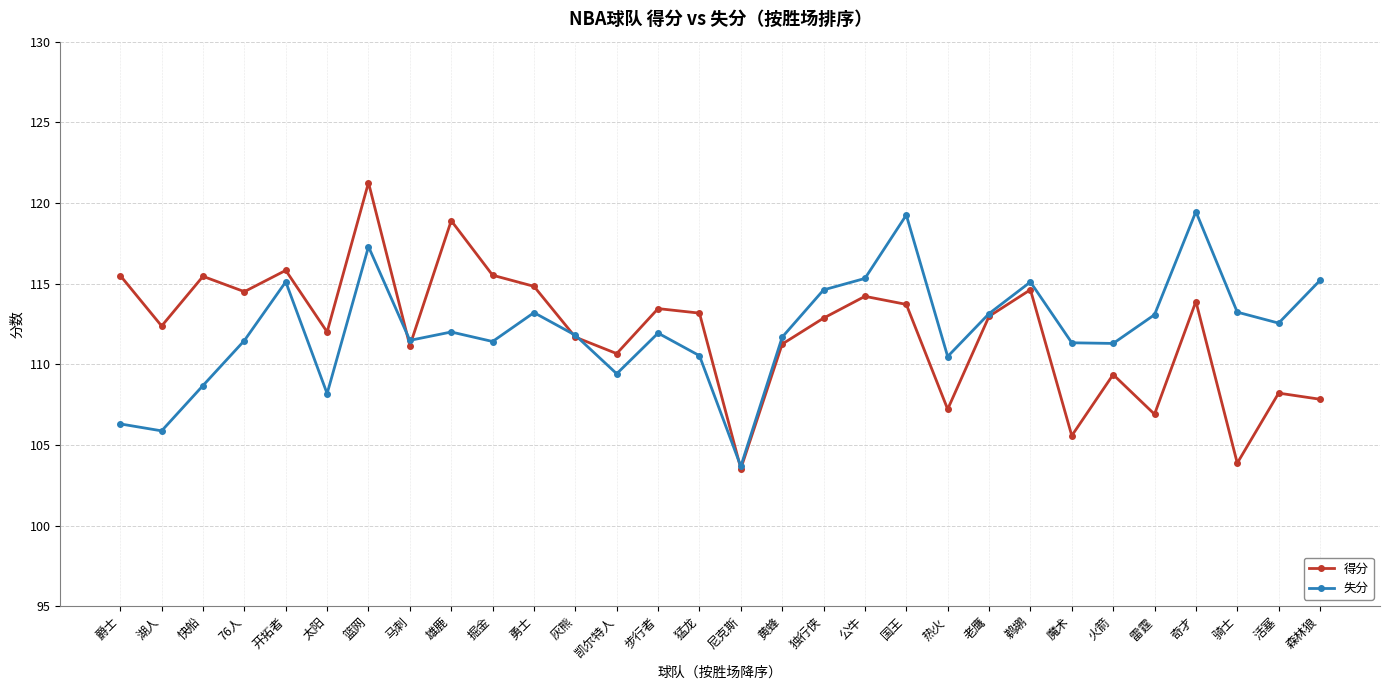

Rank the series by their maximum value, from highest to lowest.

得分, 失分